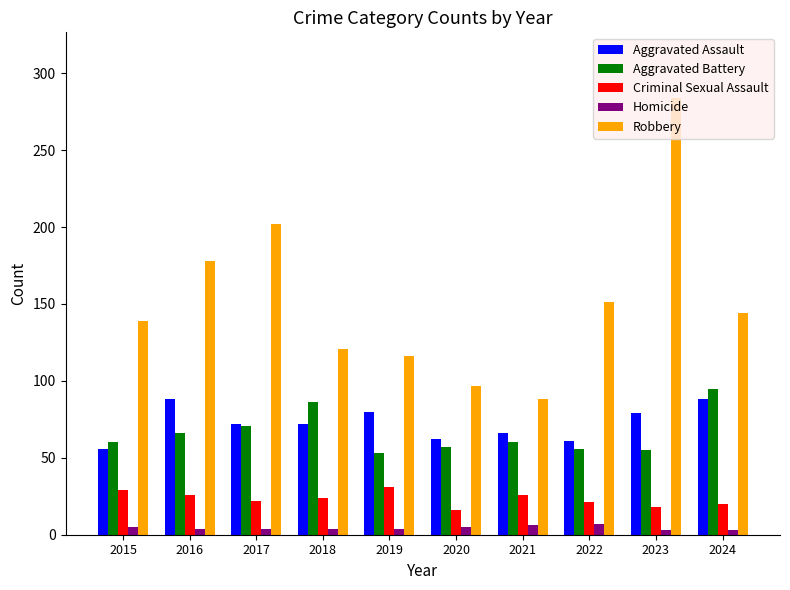

What is the spread (max minus min) of values at 2017?

198